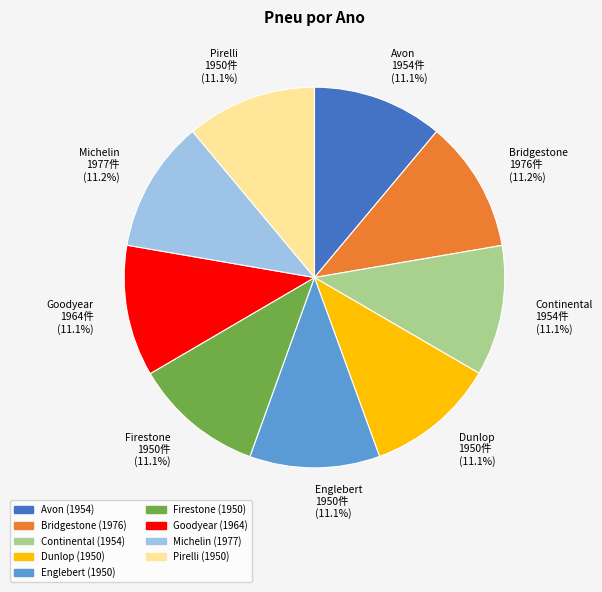

Is there any slice that represents more than half of the pie?

No